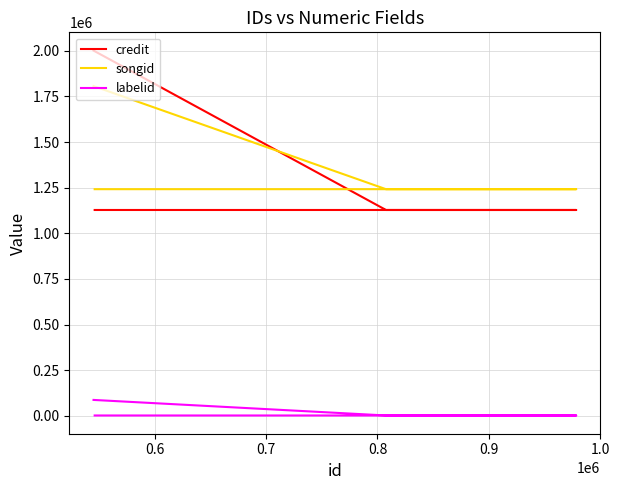

What is the difference between the maximum and second lowest values in the songid series?

564480